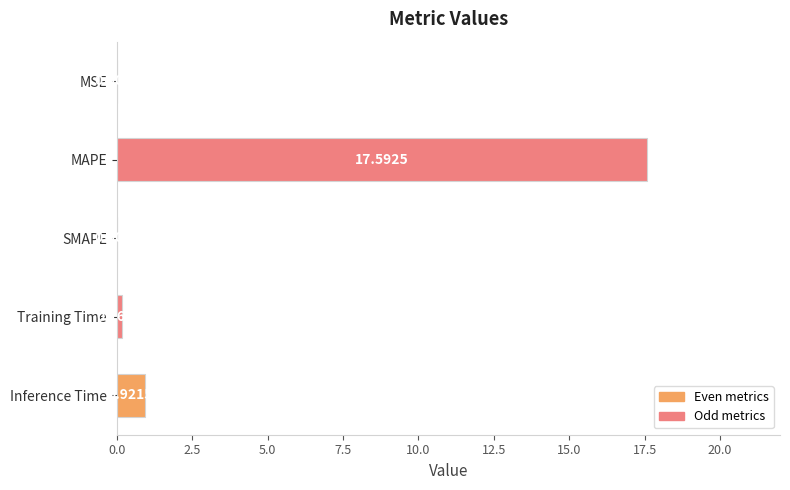

Where is the data nearest to the value 8?

Inference Time